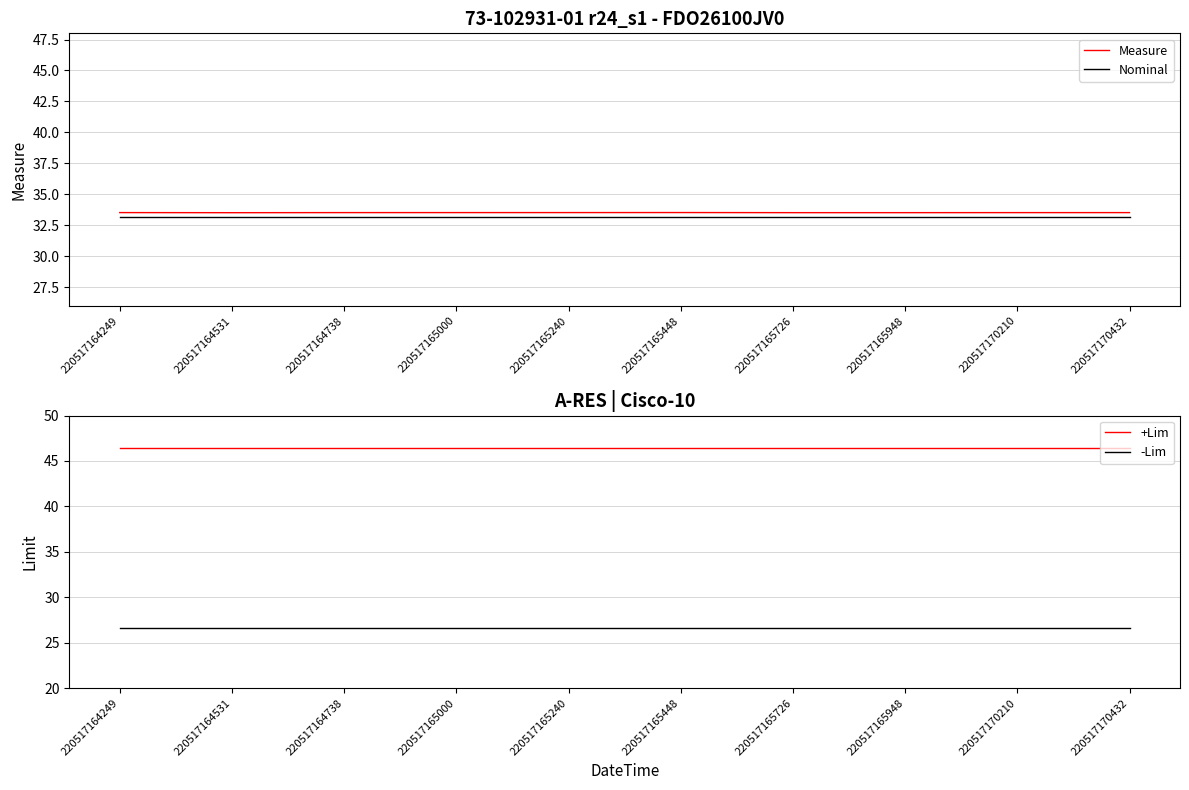

What is the average value of the Nominal series?

33.2